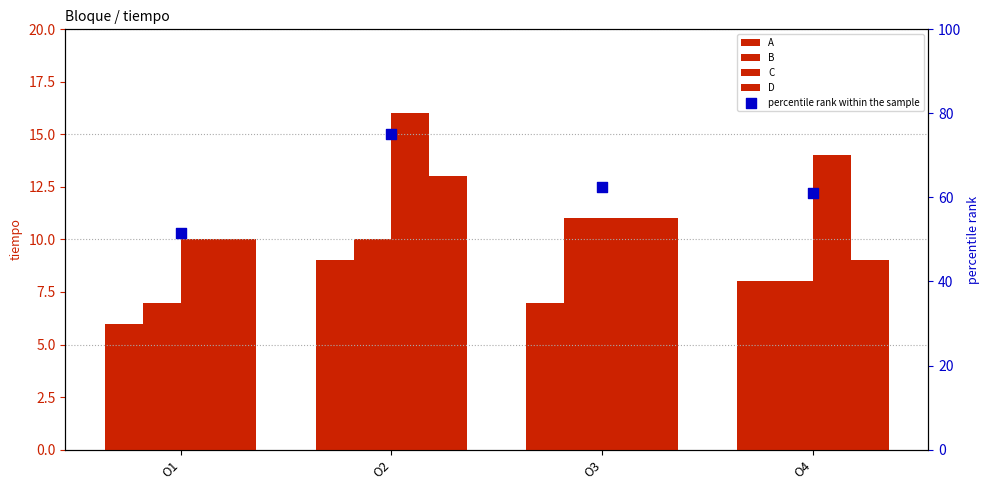

What is the total value across all series at O1?

84.6